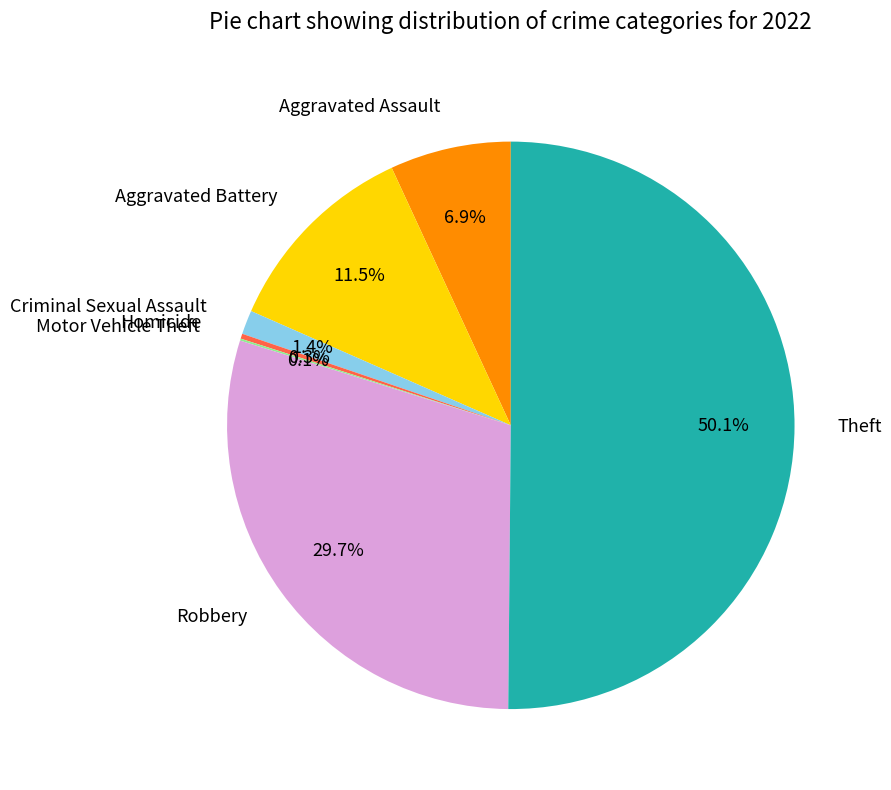

What percentage is the Theft slice, to the nearest percent?

50%